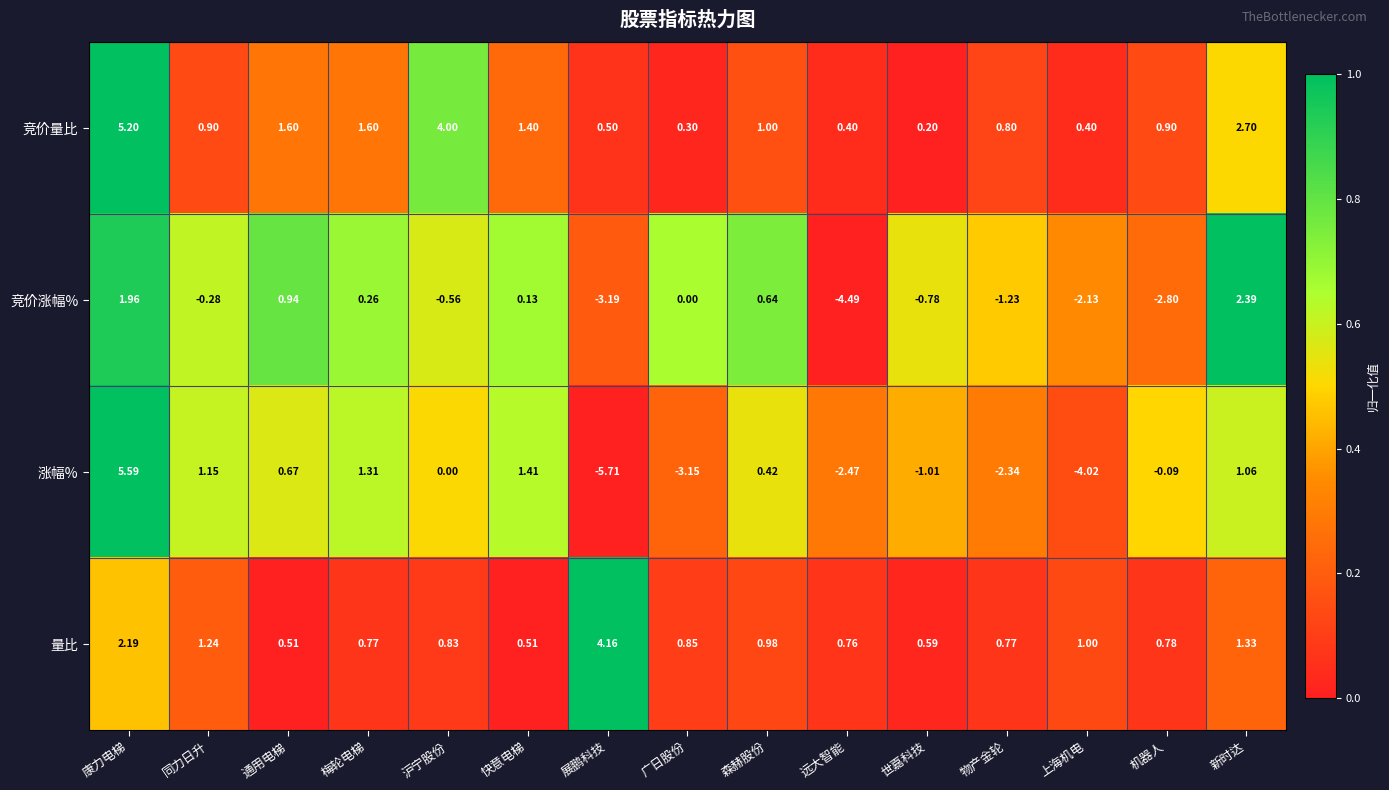

How many series are shown in this chart?

4